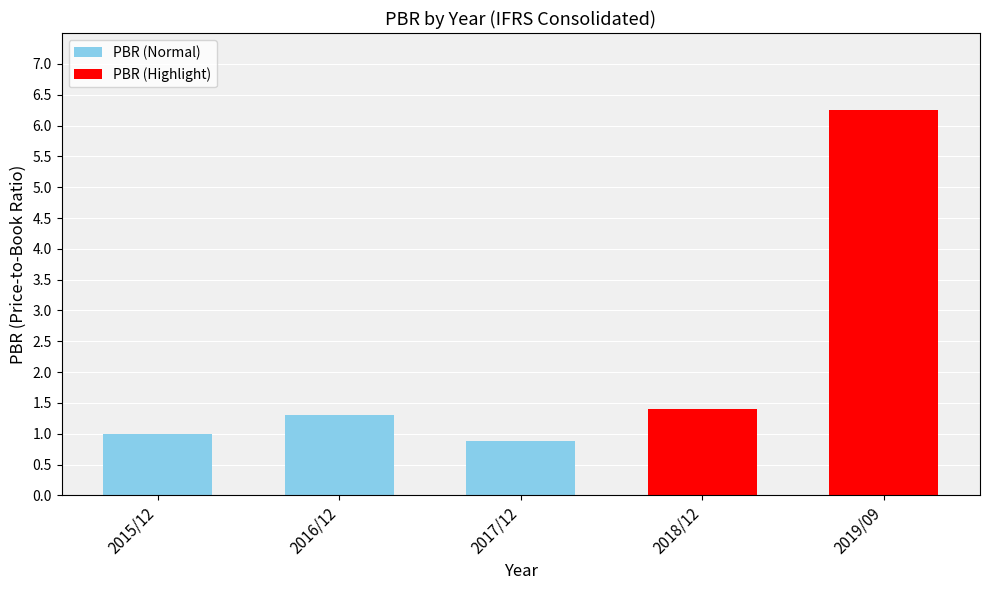

Is it true that the value at 2018/12 is 1.4?

True